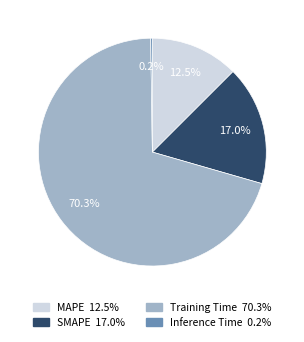

Is there any slice that represents more than half of the pie?

Yes